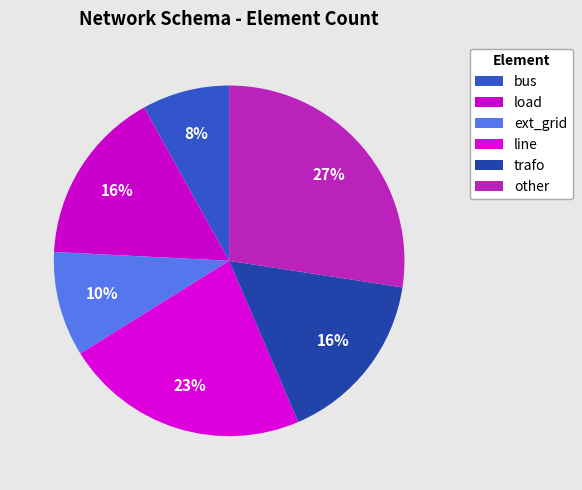

How many slices are in this pie chart?

6